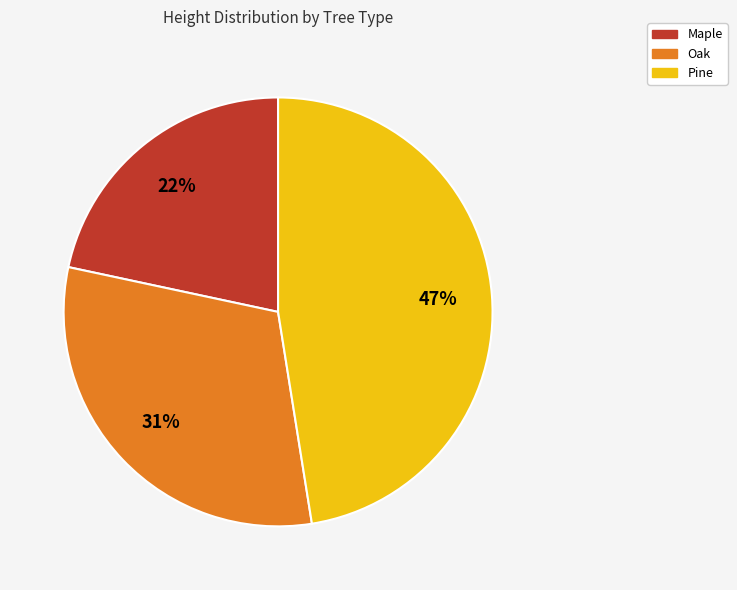

True or false: Oak accounts for 18% of the total.

False